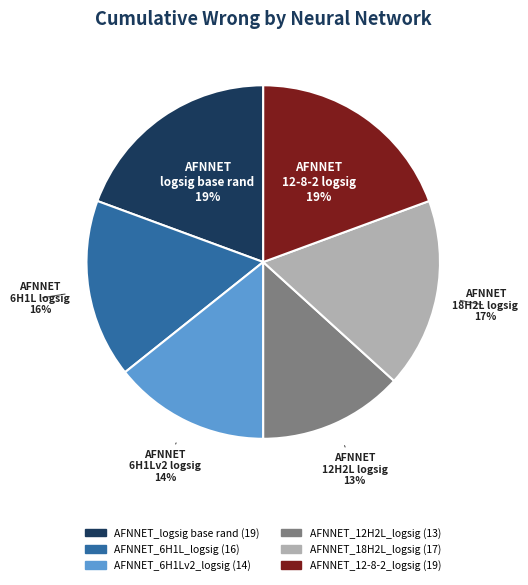

How many segments does this pie chart have?

6